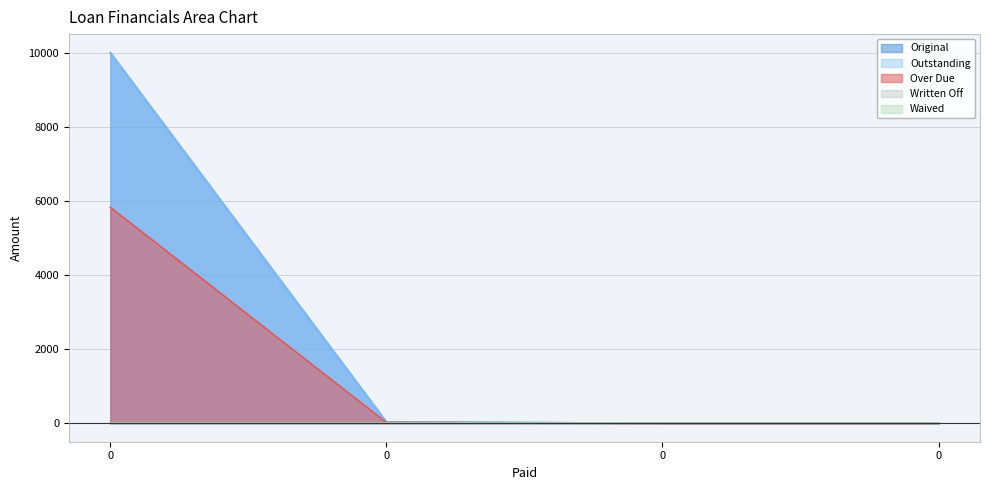

What value does the Over Due series have at 0?

5826.6